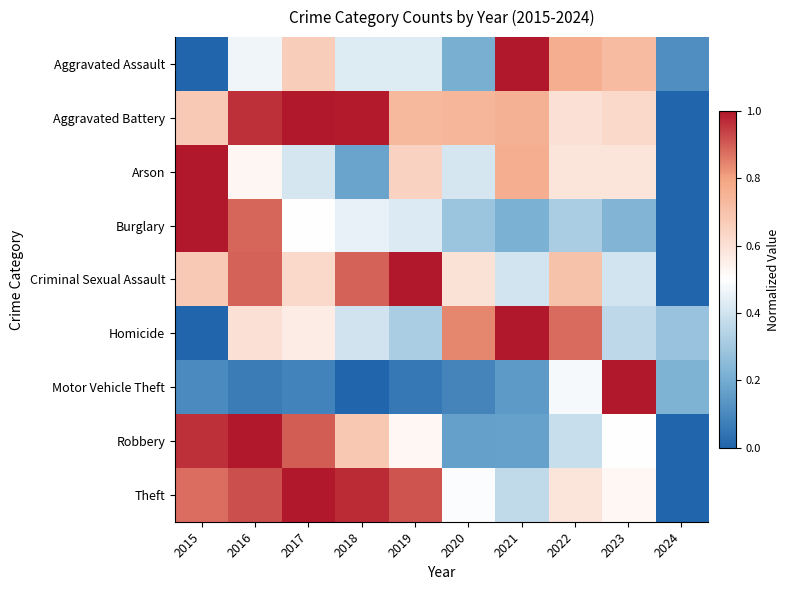

Reading right to left, transcribe all the data shown in this chart.

Aggravated Assault: 2024=0.1	2023=0.7	2022=0.8	2021=1.0	2020=0.2	2019=0.4	2018=0.4	2017=0.7	2016=0.5	2015=0.0
Aggravated Battery: 2024=0.0	2023=0.6	2022=0.6	2021=0.8	2020=0.7	2019=0.7	2018=1.0	2017=1.0	2016=1.0	2015=0.7
Arson: 2024=0.0	2023=0.6	2022=0.6	2021=0.8	2020=0.4	2019=0.6	2018=0.2	2017=0.4	2016=0.5	2015=1.0
Burglary: 2024=0.0	2023=0.2	2022=0.3	2021=0.2	2020=0.3	2019=0.4	2018=0.5	2017=0.5	2016=0.9	2015=1.0
Criminal Sexual Assault: 2024=0.0	2023=0.4	2022=0.7	2021=0.4	2020=0.6	2019=1.0	2018=0.9	2017=0.6	2016=0.9	2015=0.7
Homicide: 2024=0.3	2023=0.4	2022=0.9	2021=1.0	2020=0.8	2019=0.3	2018=0.4	2017=0.6	2016=0.6	2015=0.0
Motor Vehicle Theft: 2024=0.2	2023=1.0	2022=0.5	2021=0.1	2020=0.1	2019=0.1	2018=0.0	2017=0.1	2016=0.1	2015=0.1
Robbery: 2024=0.0	2023=0.5	2022=0.4	2021=0.2	2020=0.2	2019=0.5	2018=0.7	2017=0.9	2016=1.0	2015=1.0
Theft: 2024=0.0	2023=0.5	2022=0.6	2021=0.4	2020=0.5	2019=0.9	2018=1.0	2017=1.0	2016=0.9	2015=0.9